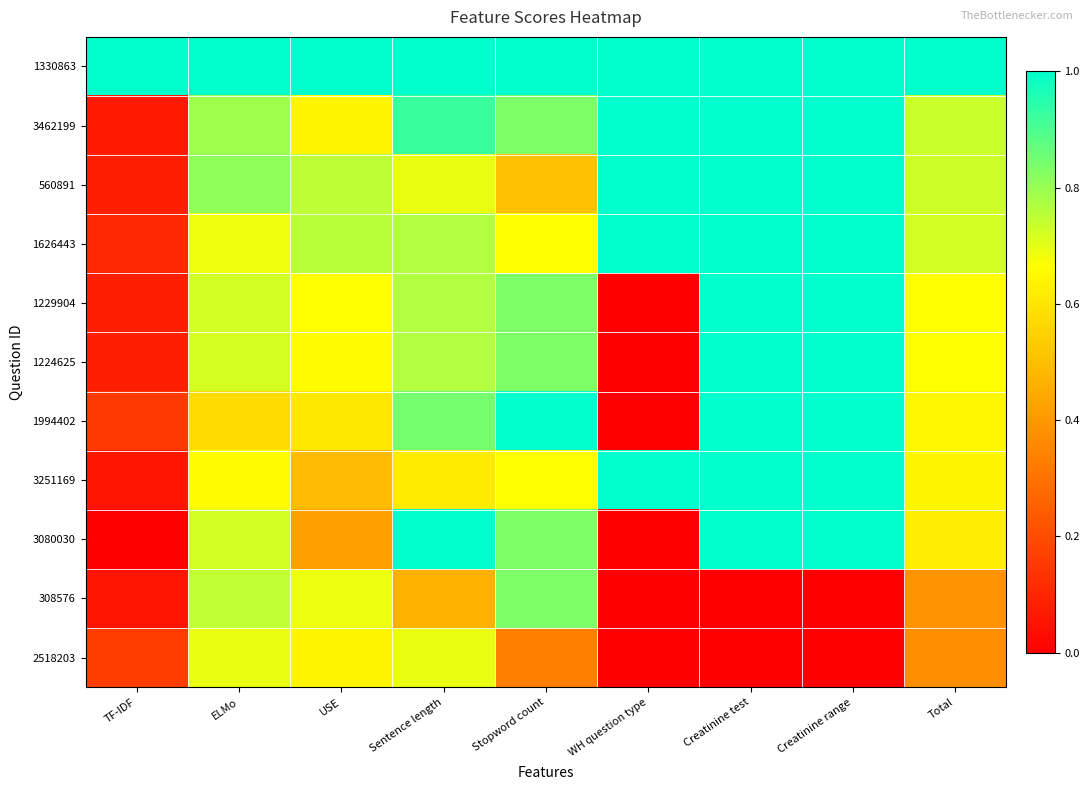

Reading right to left, extract all data points from this chart.

1330863: Total=1.0	Creatinine range=1.0	Creatinine test=1.0	WH question type=1.0	Stopword count=1.0	Sentence length=1.0	USE=1.0	ELMo=1.0	TF-IDF=1.0
3462199: Total=0.7	Creatinine range=1.0	Creatinine test=1.0	WH question type=1.0	Stopword count=0.8	Sentence length=0.9	USE=0.6	ELMo=0.8	TF-IDF=0.1
560891: Total=0.7	Creatinine range=1.0	Creatinine test=1.0	WH question type=1.0	Stopword count=0.5	Sentence length=0.7	USE=0.8	ELMo=0.8	TF-IDF=0.1
1626443: Total=0.7	Creatinine range=1.0	Creatinine test=1.0	WH question type=1.0	Stopword count=0.7	Sentence length=0.8	USE=0.8	ELMo=0.7	TF-IDF=0.1
1229904: Total=0.7	Creatinine range=1.0	Creatinine test=1.0	WH question type=0.0	Stopword count=0.8	Sentence length=0.8	USE=0.7	ELMo=0.7	TF-IDF=0.1
1224625: Total=0.7	Creatinine range=1.0	Creatinine test=1.0	WH question type=0.0	Stopword count=0.8	Sentence length=0.8	USE=0.7	ELMo=0.7	TF-IDF=0.1
1994402: Total=0.6	Creatinine range=1.0	Creatinine test=1.0	WH question type=0.0	Stopword count=1.0	Sentence length=0.8	USE=0.6	ELMo=0.6	TF-IDF=0.2
3251169: Total=0.6	Creatinine range=1.0	Creatinine test=1.0	WH question type=1.0	Stopword count=0.7	Sentence length=0.6	USE=0.5	ELMo=0.7	TF-IDF=0.1
3080030: Total=0.6	Creatinine range=1.0	Creatinine test=1.0	WH question type=0.0	Stopword count=0.8	Sentence length=1.0	USE=0.4	ELMo=0.7	TF-IDF=0.0
308576: Total=0.4	Creatinine range=0.0	Creatinine test=0.0	WH question type=0.0	Stopword count=0.8	Sentence length=0.5	USE=0.7	ELMo=0.7	TF-IDF=0.1
2518203: Total=0.4	Creatinine range=0.0	Creatinine test=0.0	WH question type=0.0	Stopword count=0.3	Sentence length=0.7	USE=0.6	ELMo=0.7	TF-IDF=0.2